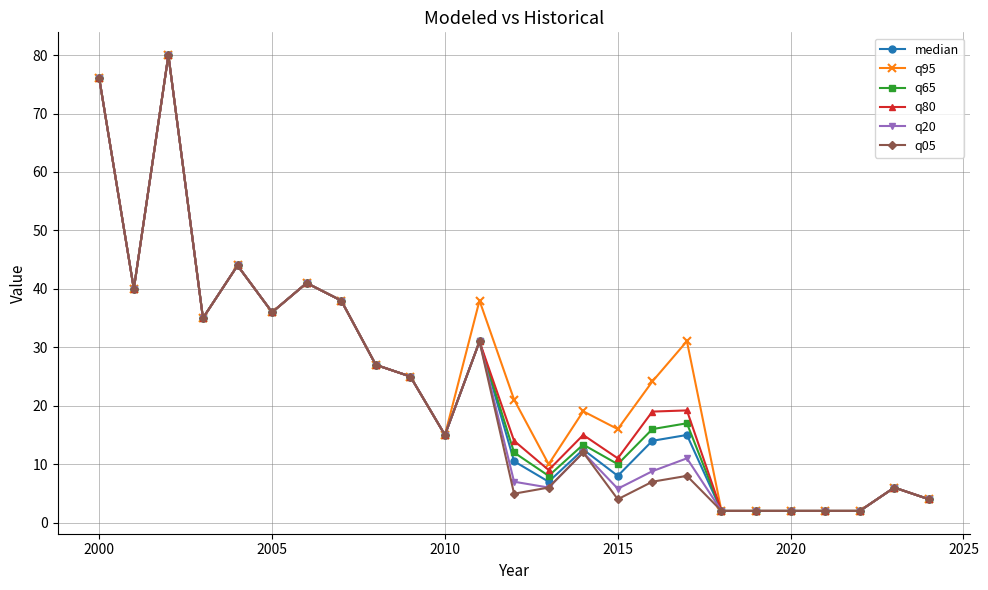

At how many categories does at least one series exceed 63?

2